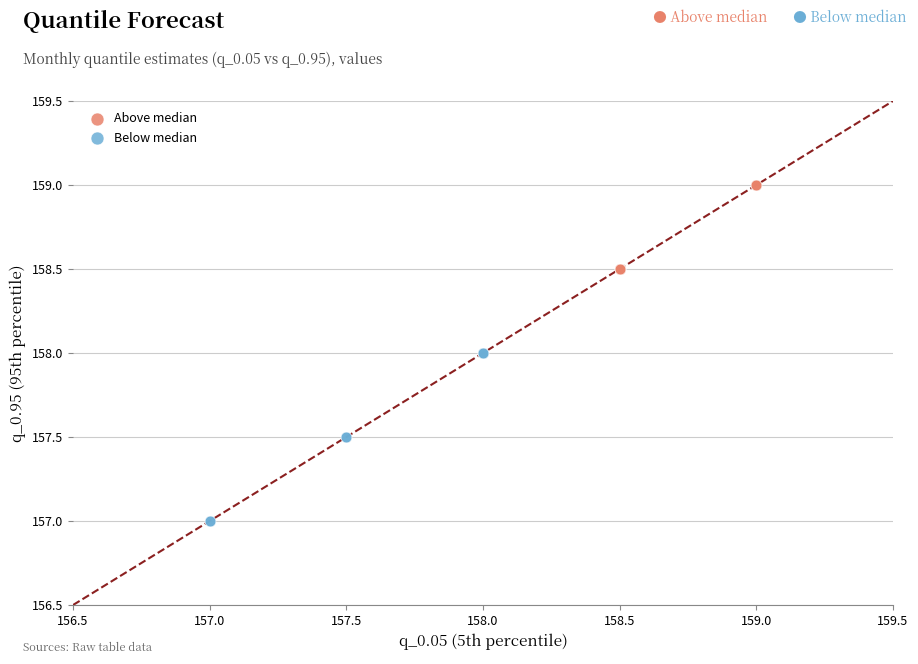

Which series has the largest Y range (max minus min)?

Below median